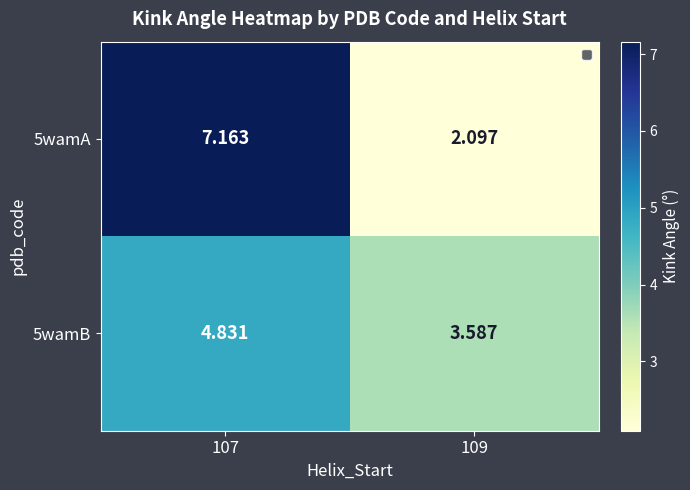

Between 107 and 109, which series saw the biggest shift?

5wamA